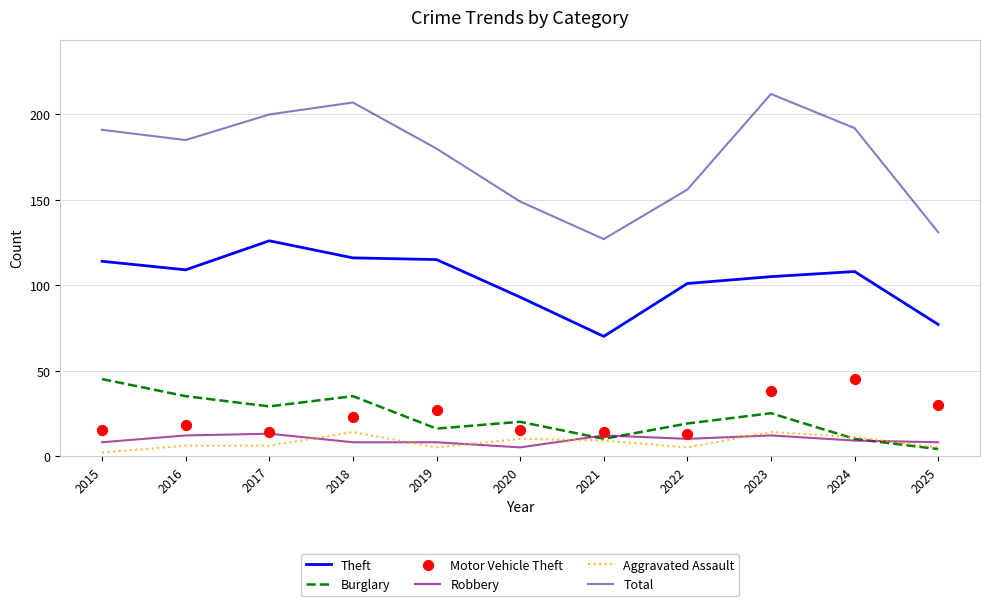

At how many categories does at least one series exceed 149?

8